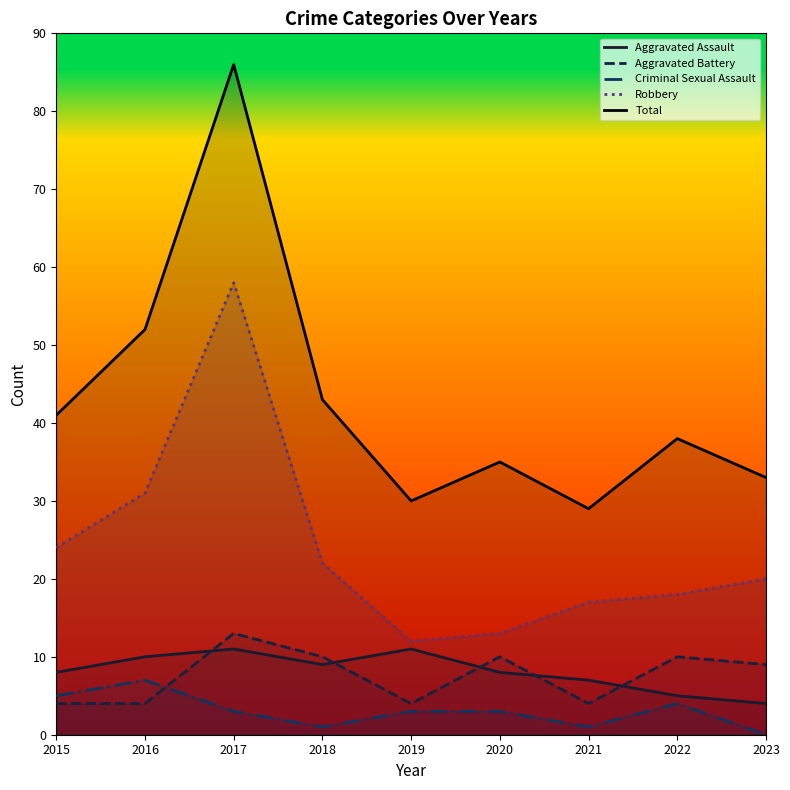

The value of Total at 2016 is 90. True or false?

False